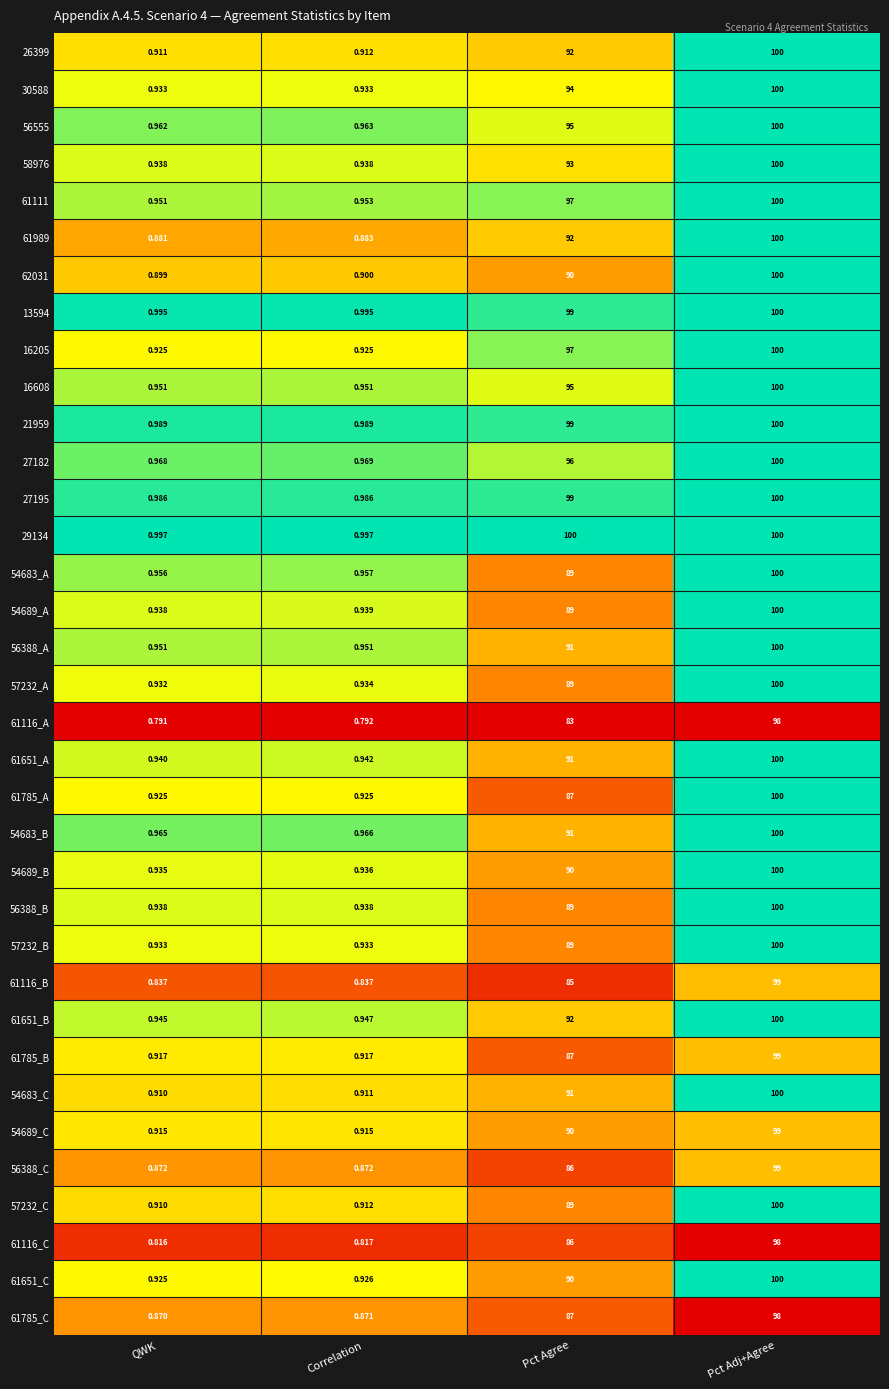

Count the number of data series in this chart.

35